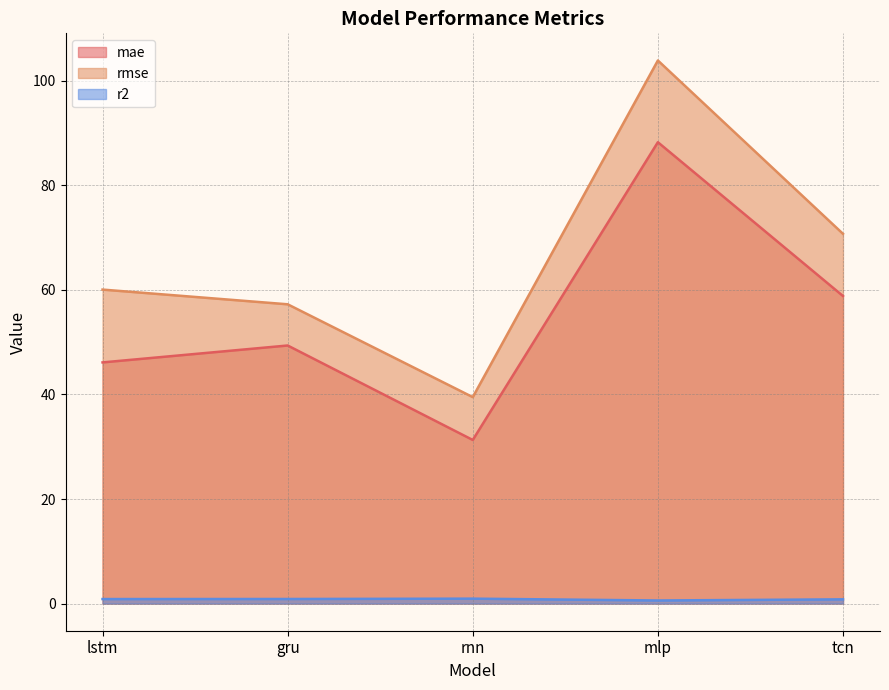

Count the r2 values in the range 0 to 1.

5